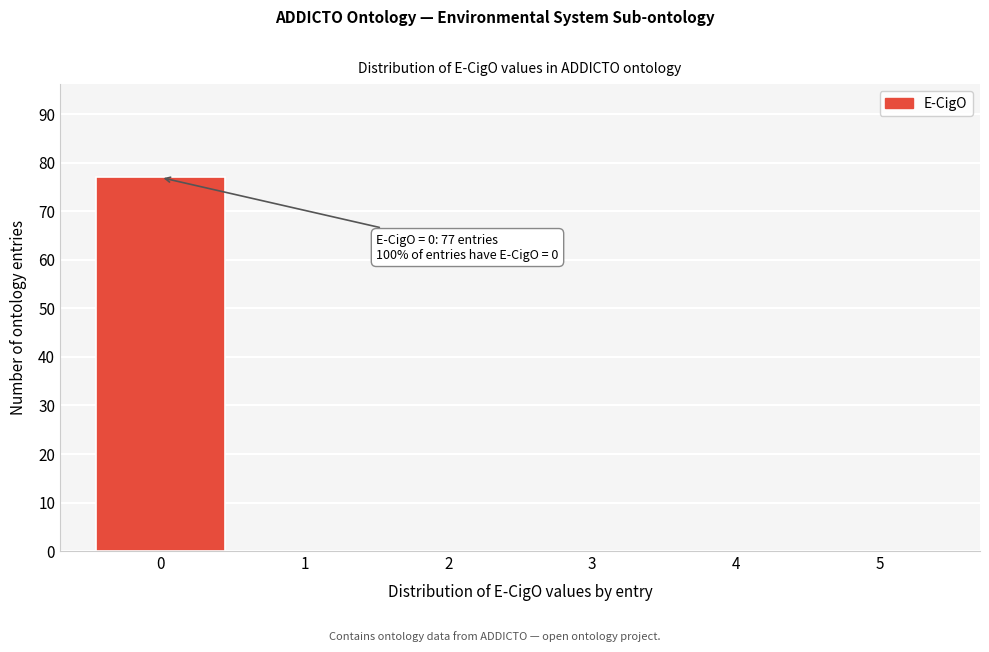

Over which range of the x-axis is the bar tallest?

-0.5 to 0.5